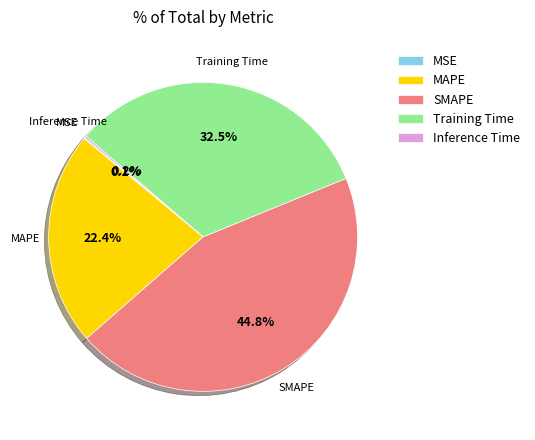

What is the largest slice in the pie chart?

SMAPE